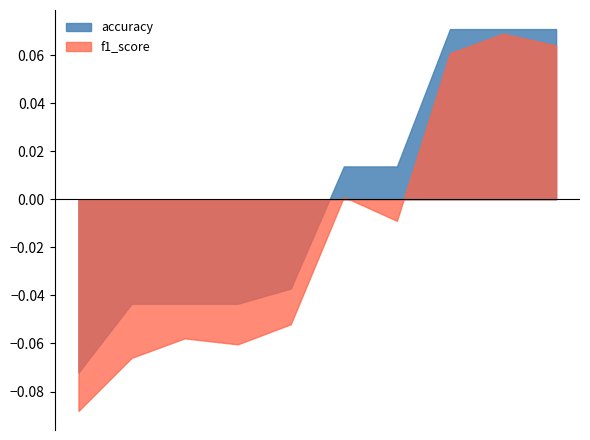

Rank the series by their average value, from lowest to highest.

f1_score, accuracy